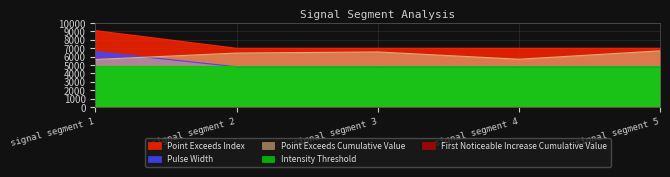

True or false: Pulse_Width has a value of 4800.0 at signal segment 4.

True